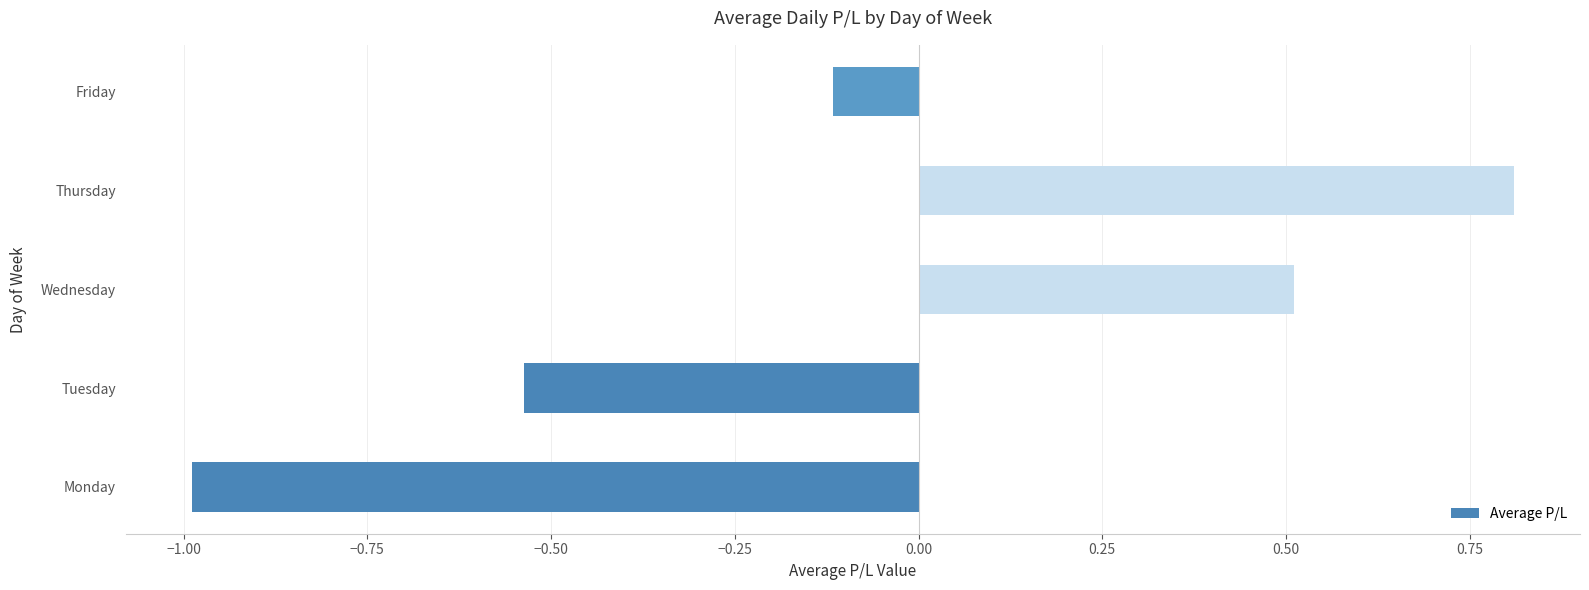

What is the difference between the maximum and second lowest values?

1.3